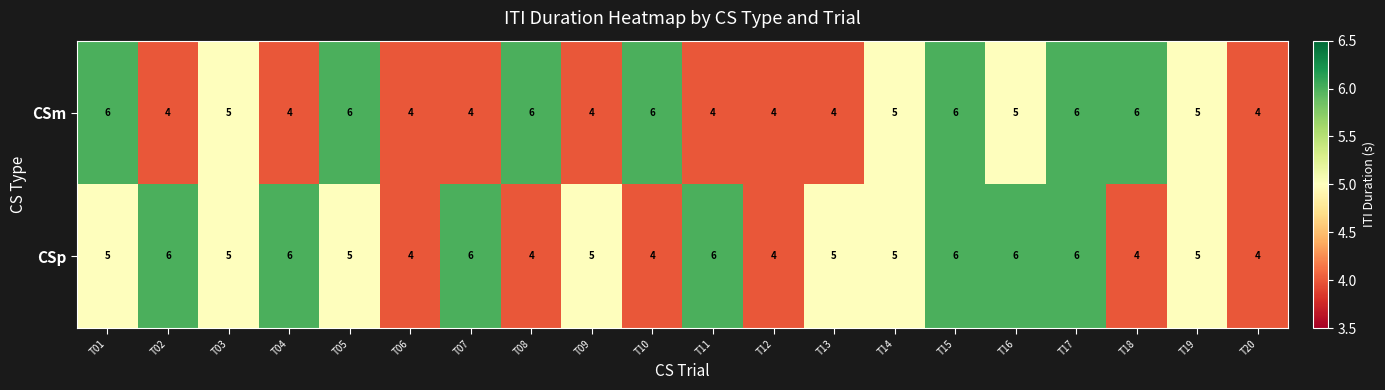

Where does the CSm series first go above 5?

T01